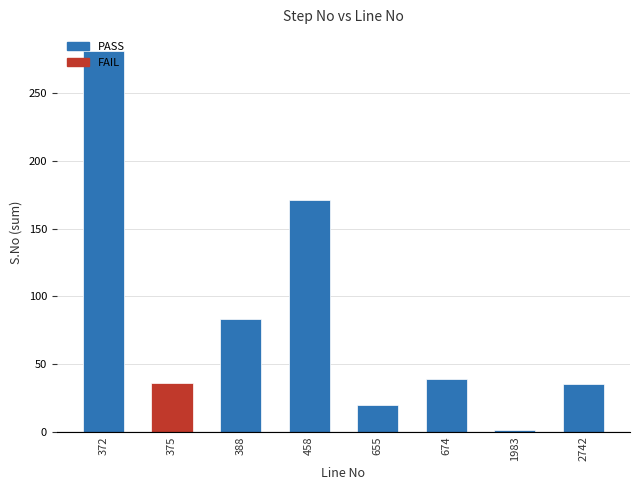

True or false: the data shows 15 at 674.

False